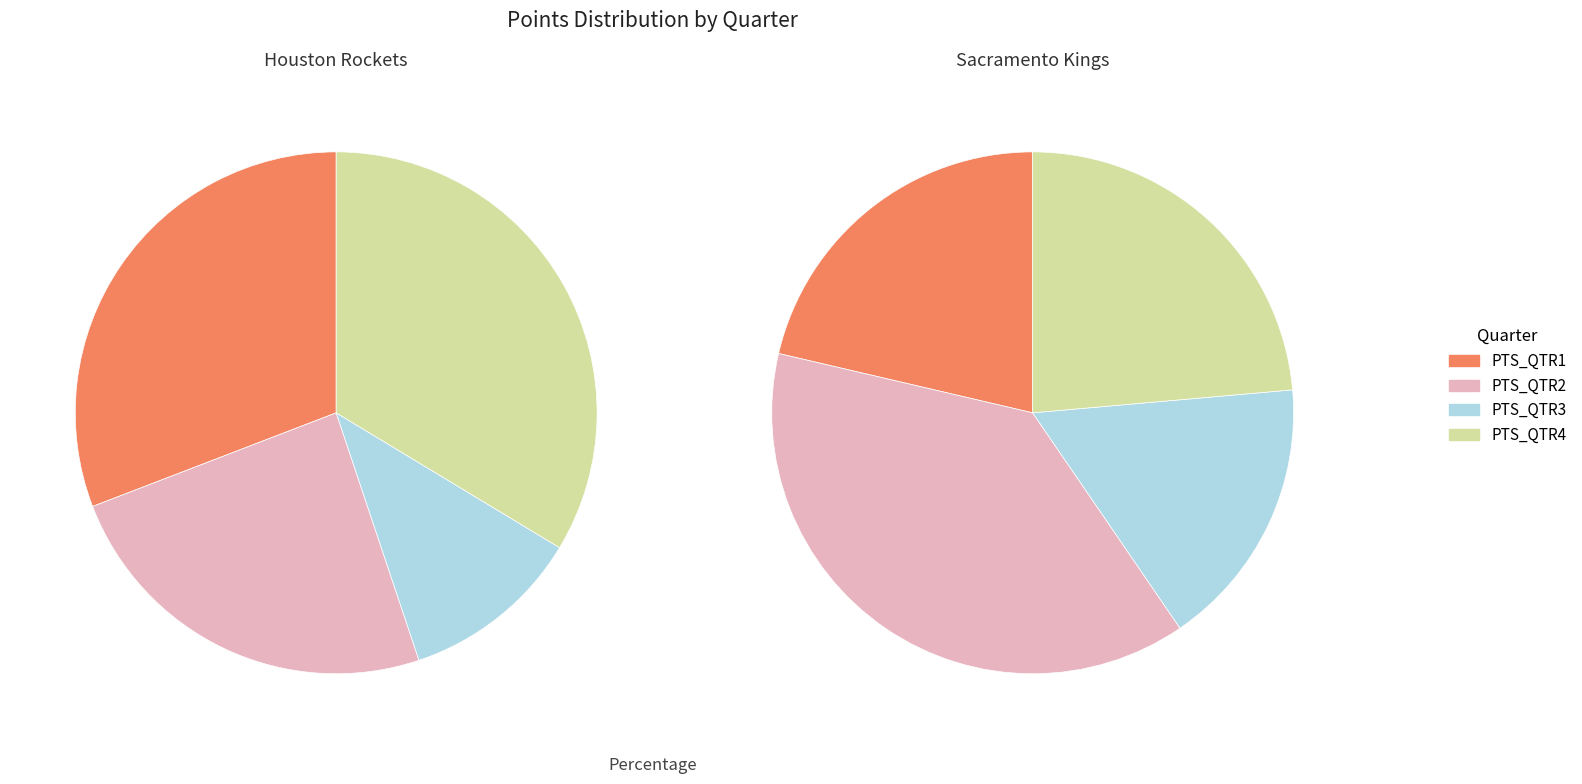

Which series changed the most between PTS_QTR2 and PTS_QTR4?

SAC